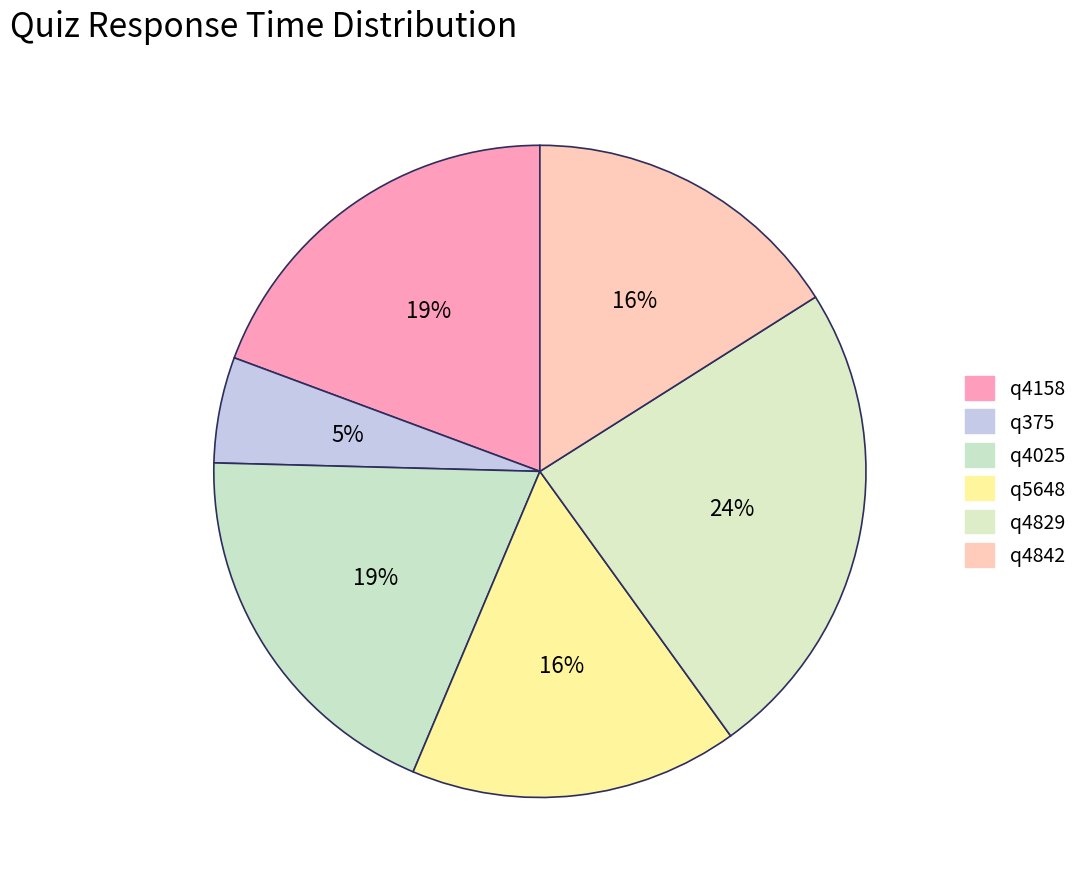

What is the ratio of the value at q5648 to the value at q4158?

0.8